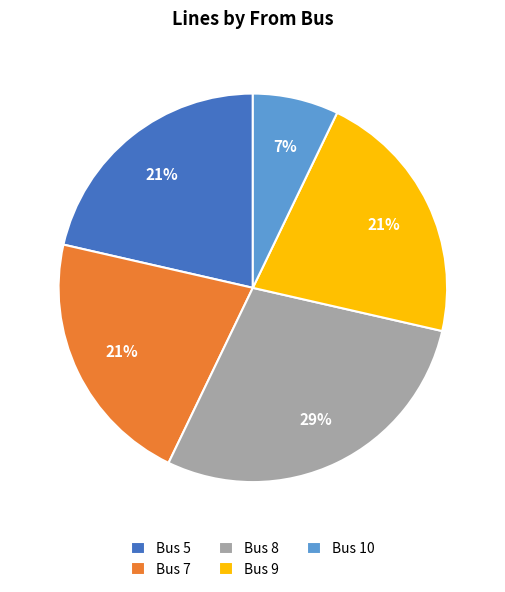

To the nearest percent, what is the average slice percentage?

20%